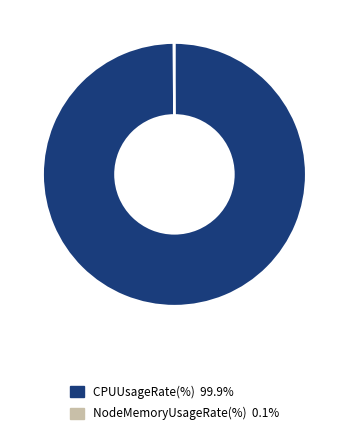

Is there any slice that represents more than half of the pie?

Yes